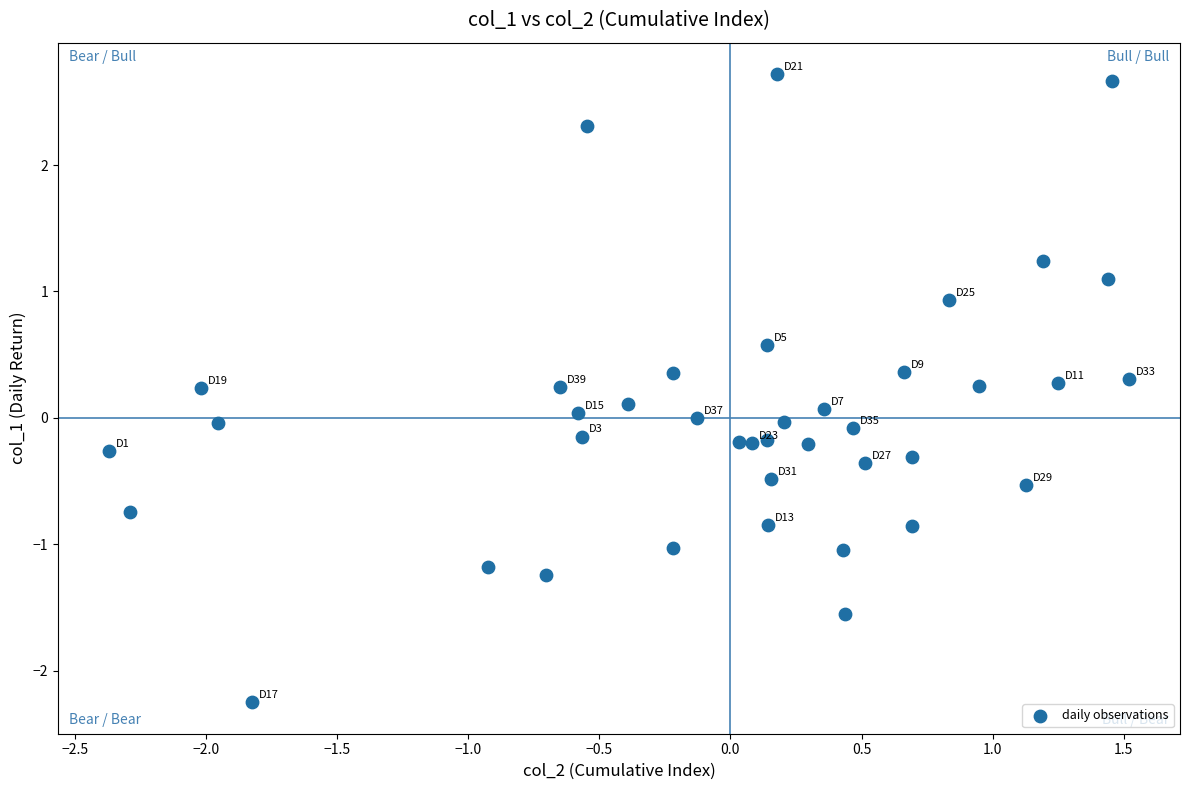

What is the range of Y values (max minus min)?

5.0